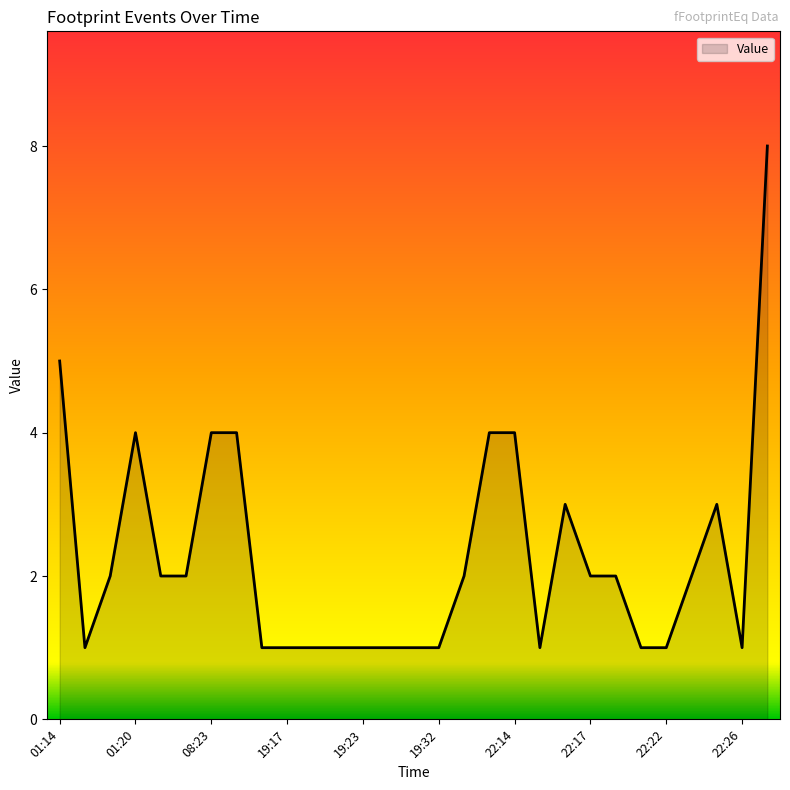

What is the maximum value shown in the chart?

8